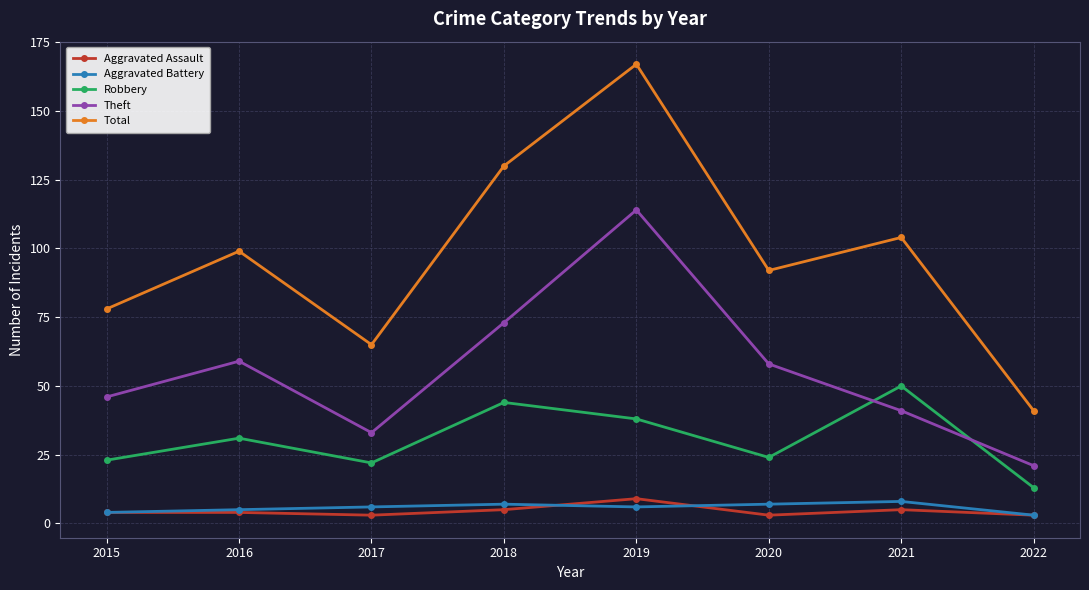

What are all the series names shown in the legend?

Aggravated Assault, Aggravated Battery, Robbery, Theft, Total